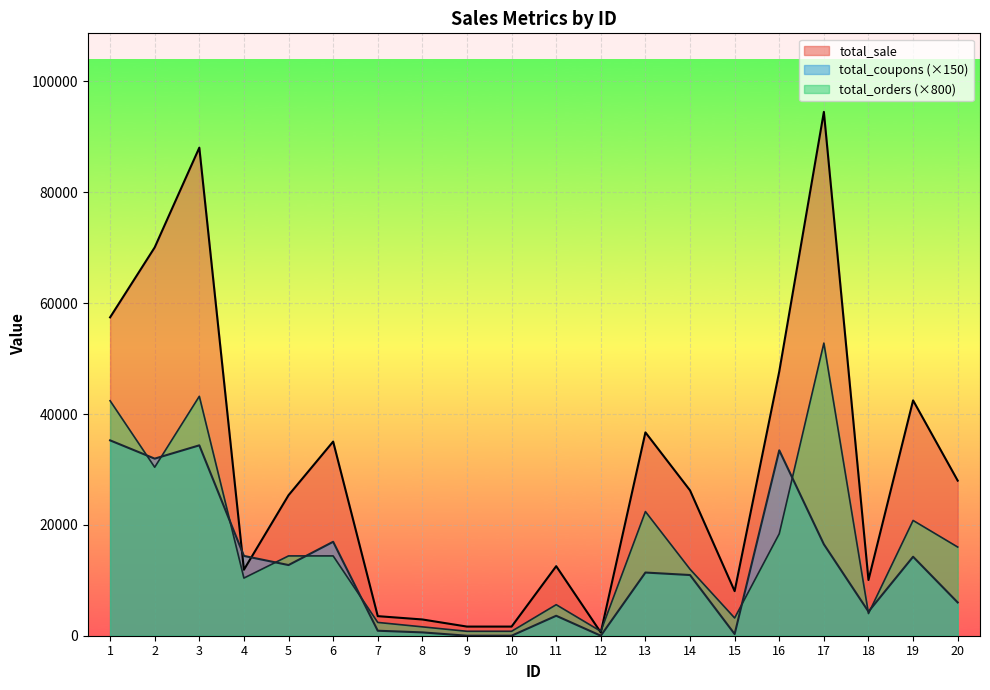

Between 3 and 4, which series saw the biggest shift?

total_sale